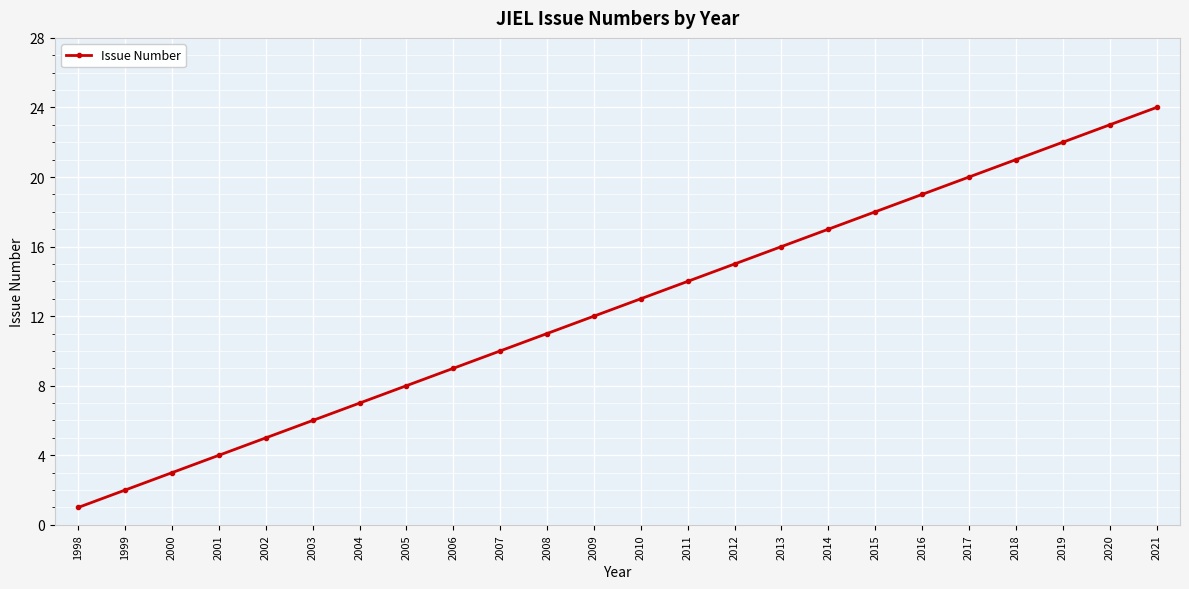

What is the sum of all values?

300